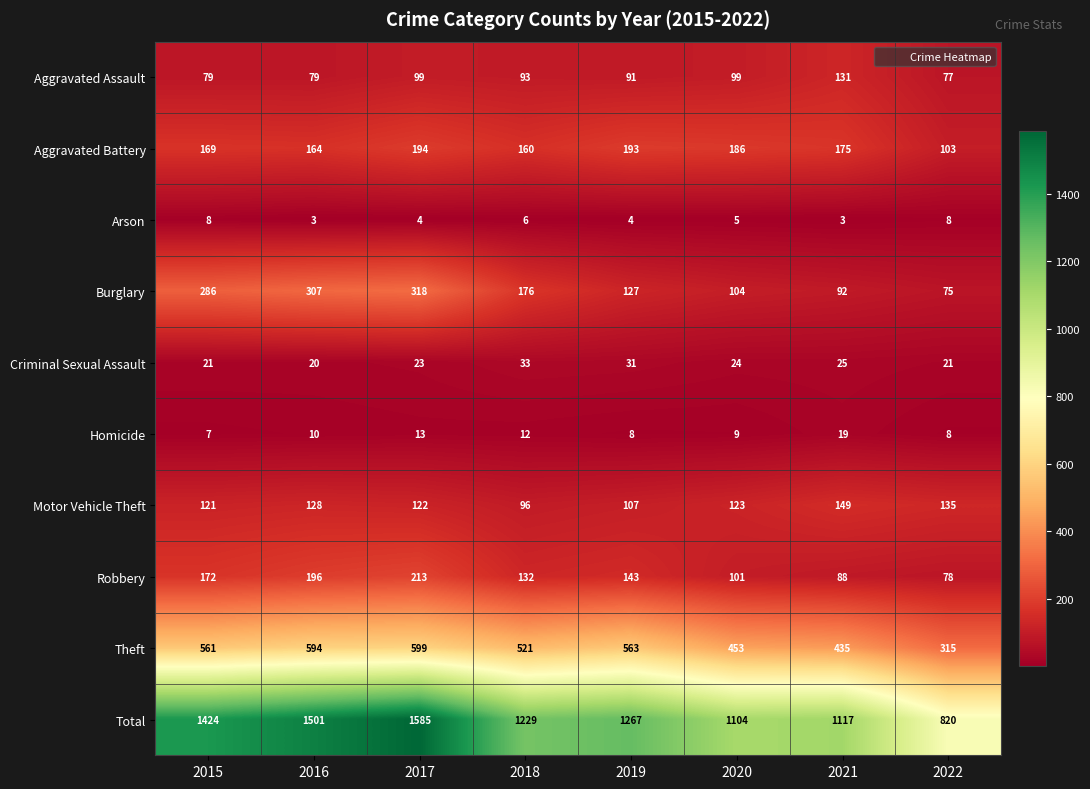

List the labels in order of Total value, largest first.

2017, 2016, 2015, 2019, 2018, 2021, 2020, 2022